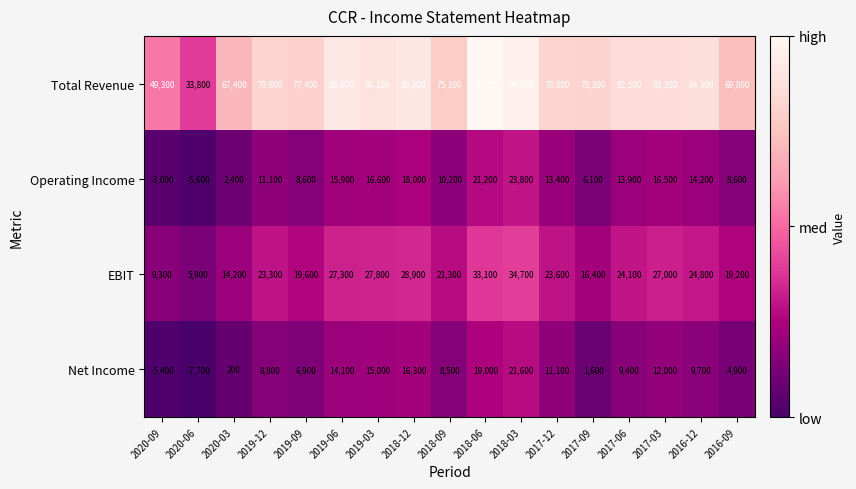

Which series has the largest total across all categories?

Total Revenue